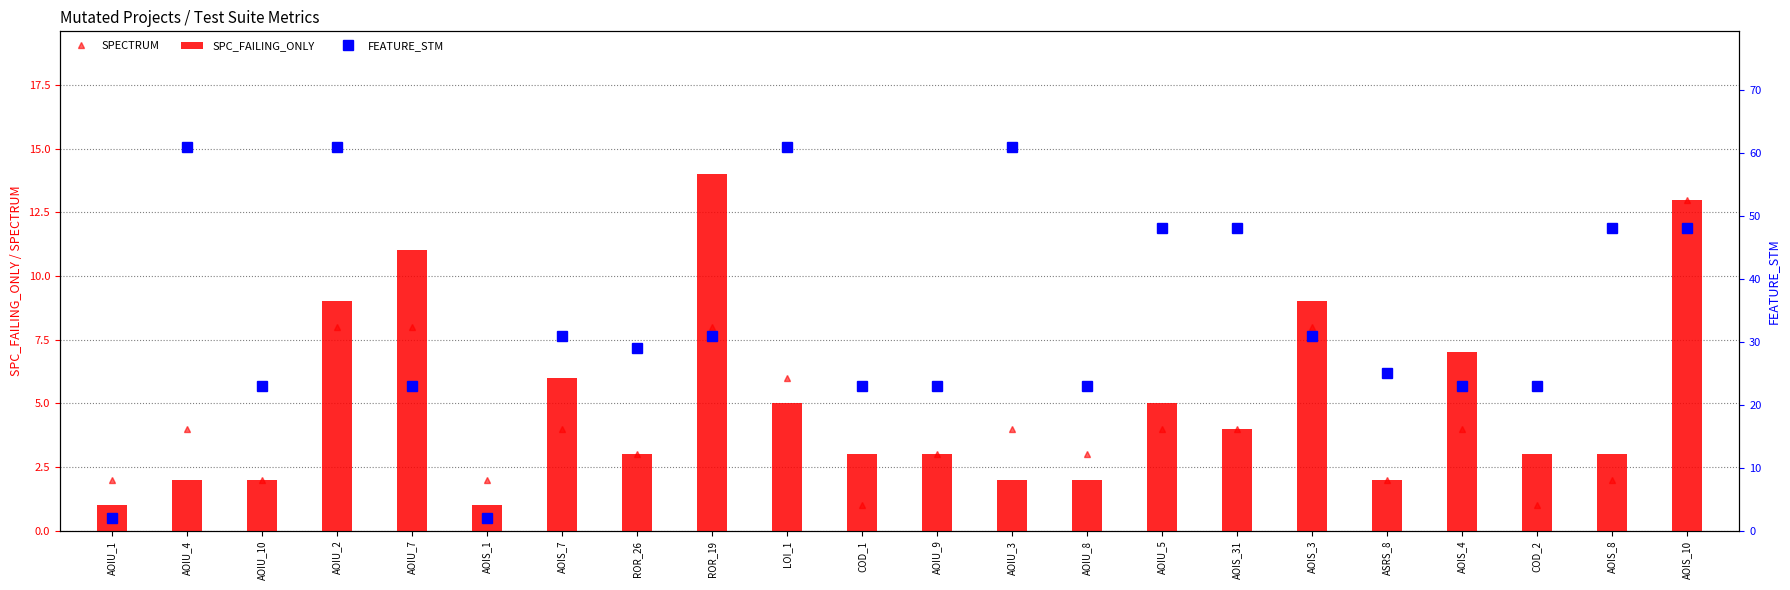

What is the maximum value for SPC_FAILING_ONLY?

14